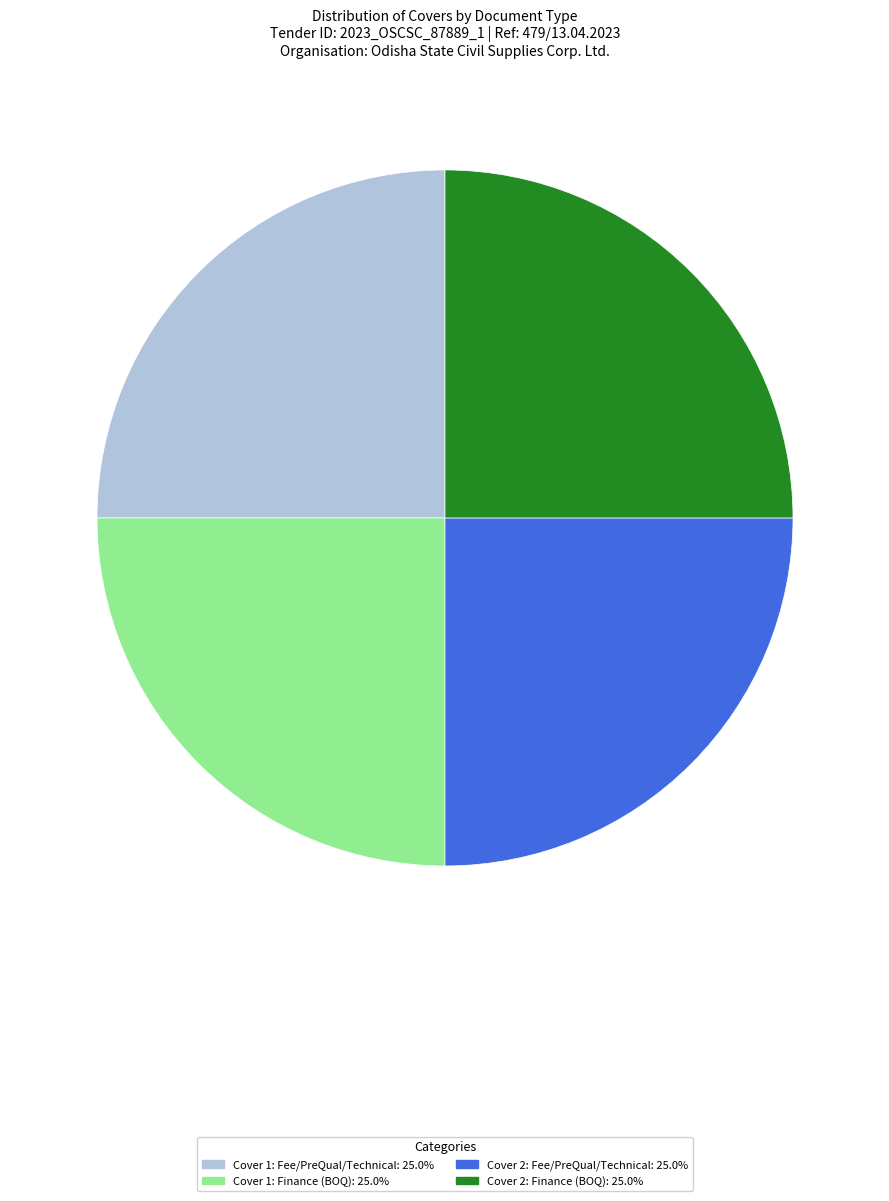

Does any single category account for the majority?

No